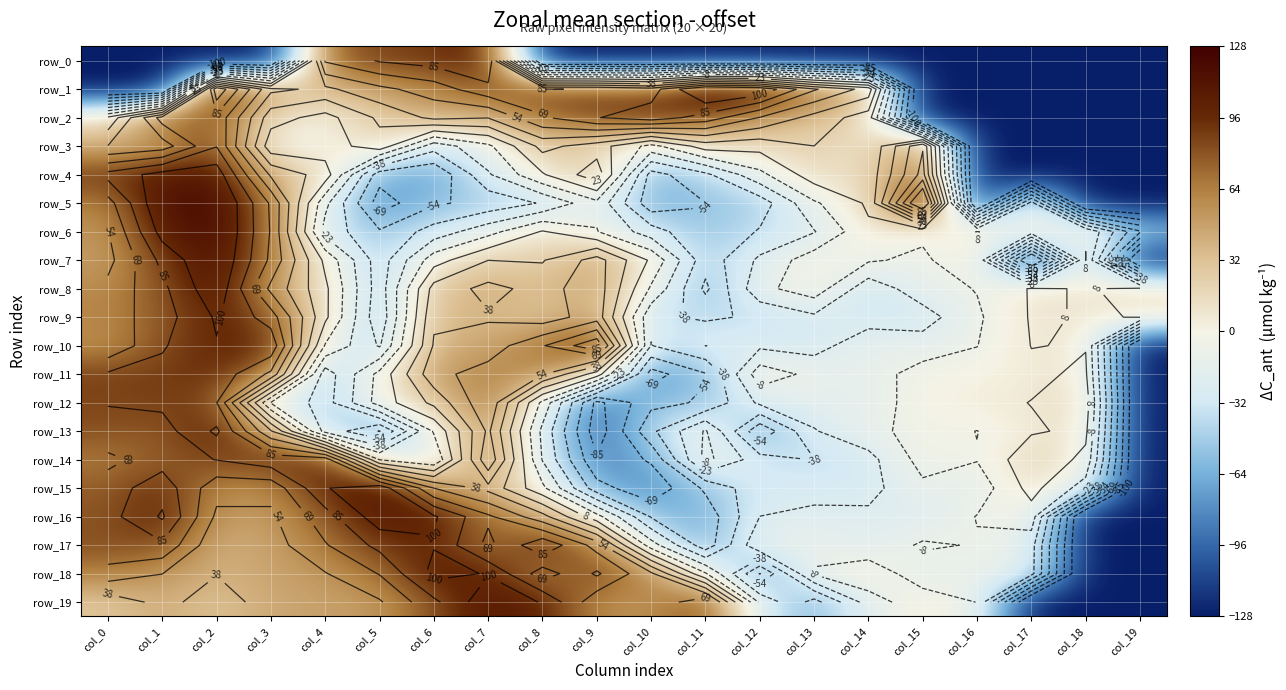

The row_11 series shows 49 at col_6. True or false?

True